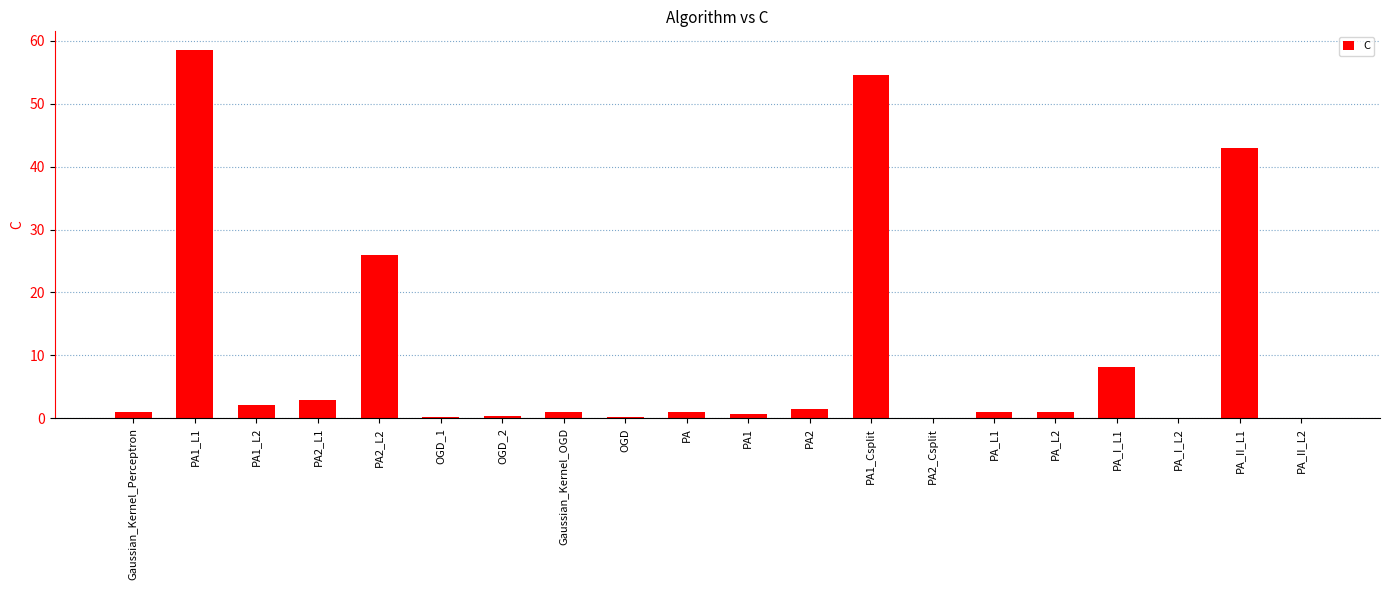

The value at PA2_L2 is 26.0. True or false?

True